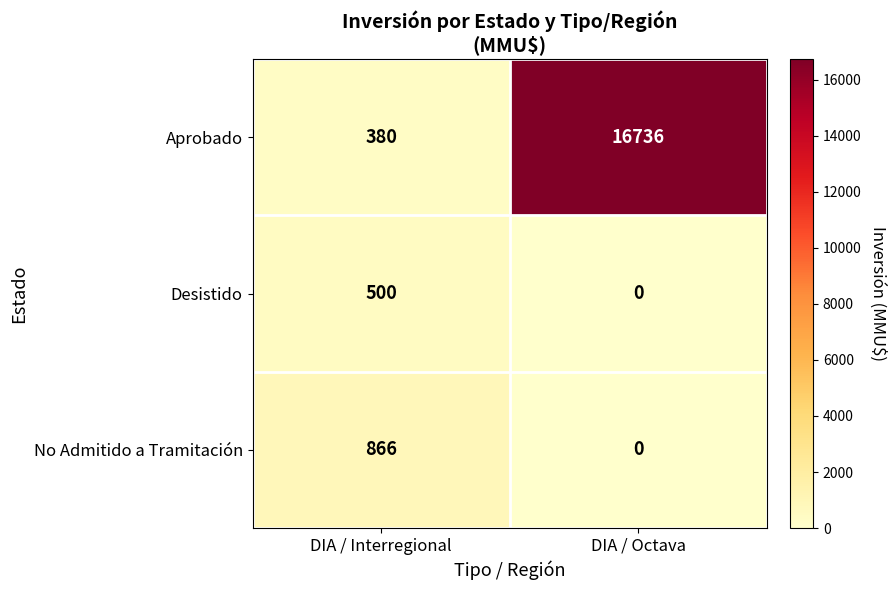

List the series in order of their peak value, highest first.

Aprobado, No Admitido a Tramitación, Desistido